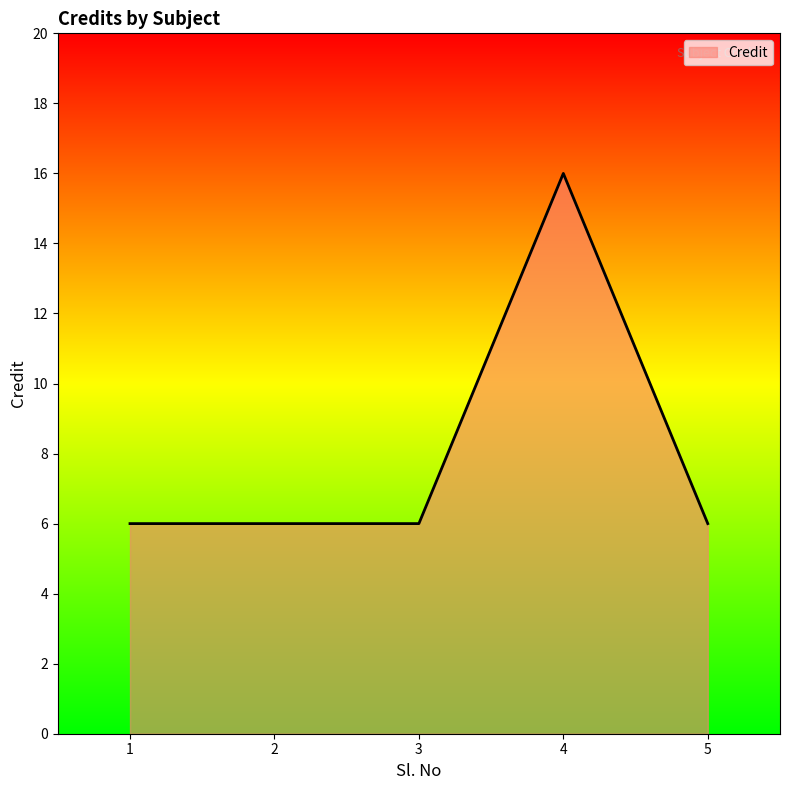

What is the greatest value displayed?

16